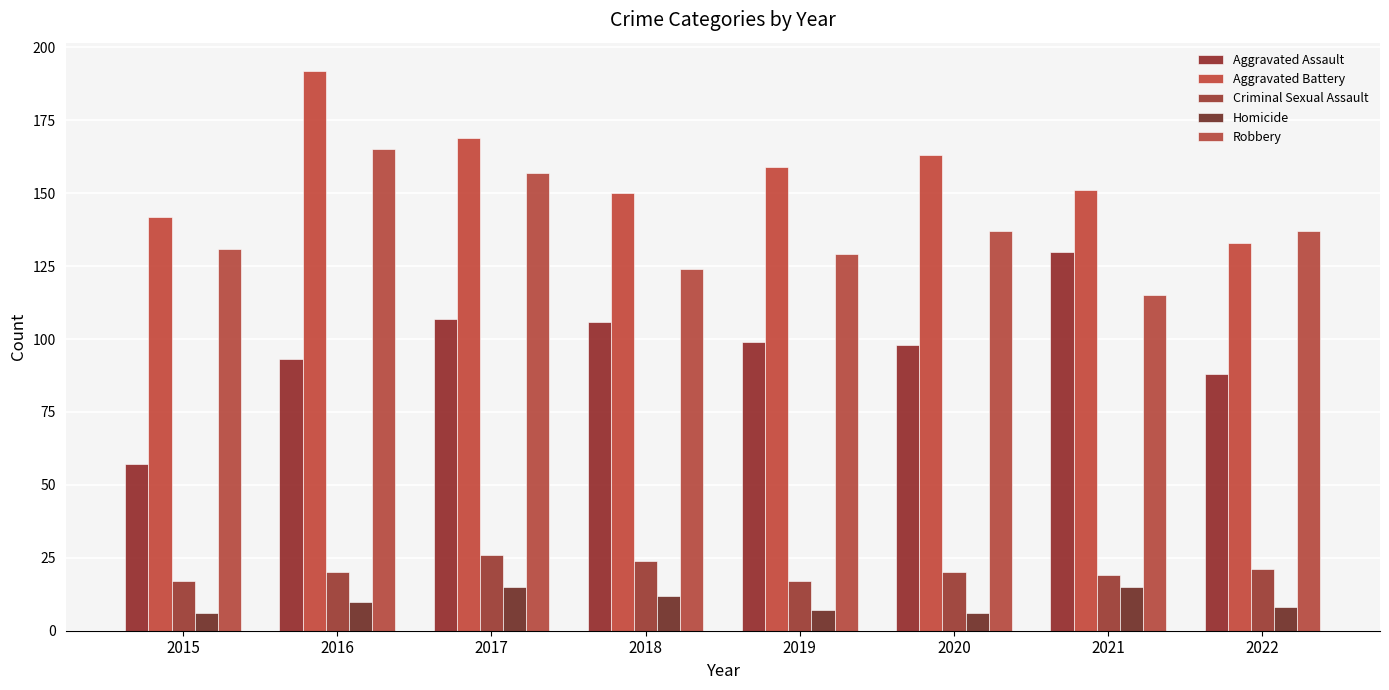

How many series are shown in this chart?

5